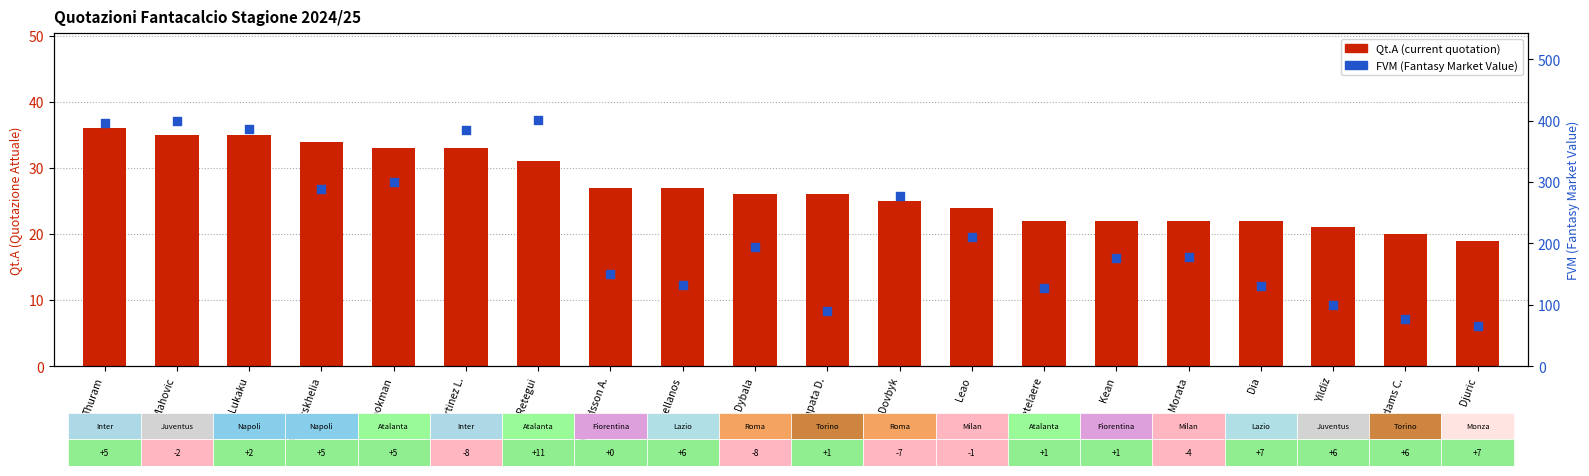

Which series has the largest total across all categories?

FVM (Fantasy Value)